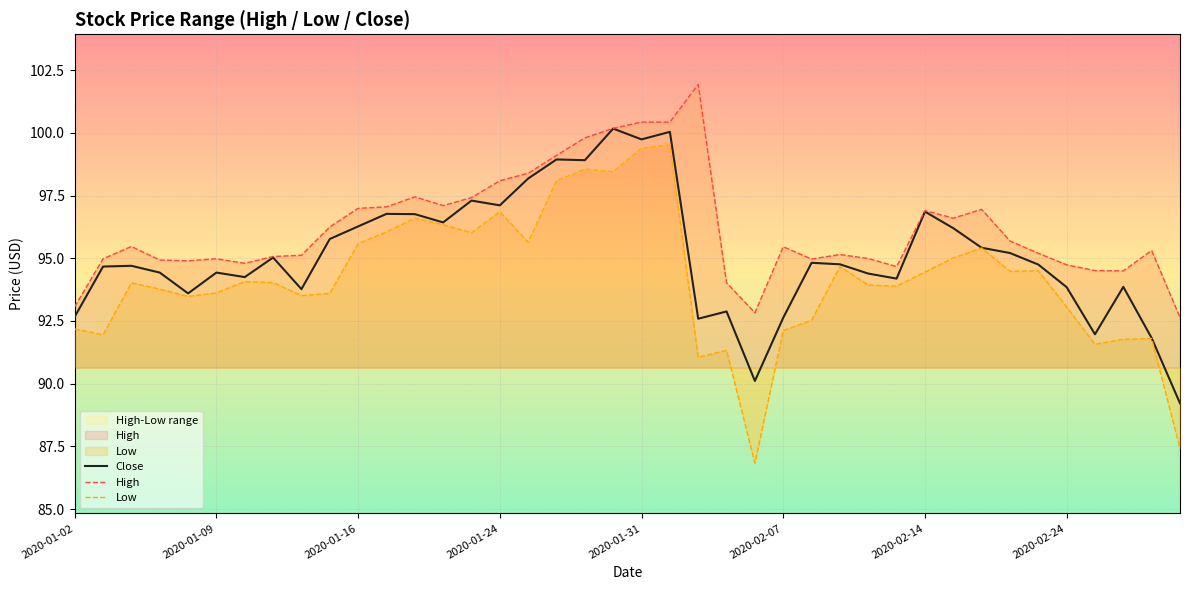

True or false: Close and Low intersect in this chart.

False